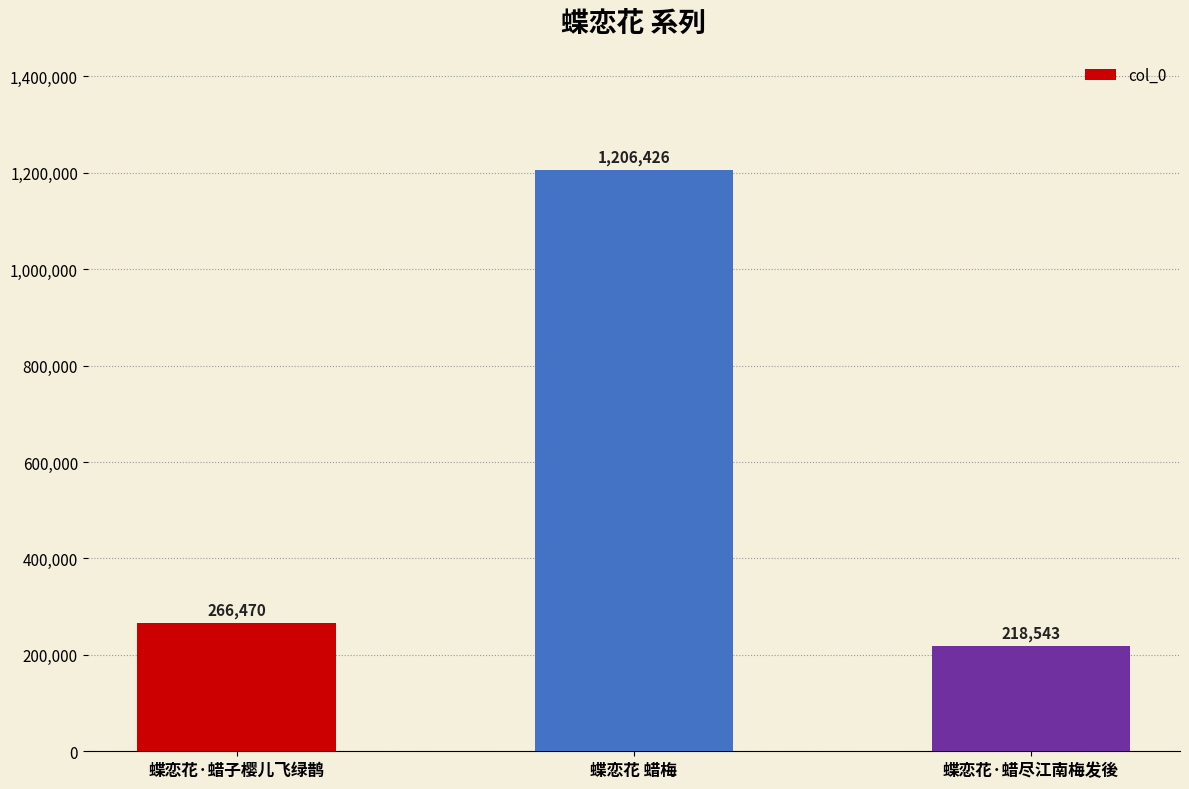

What is the smallest value displayed?

218543